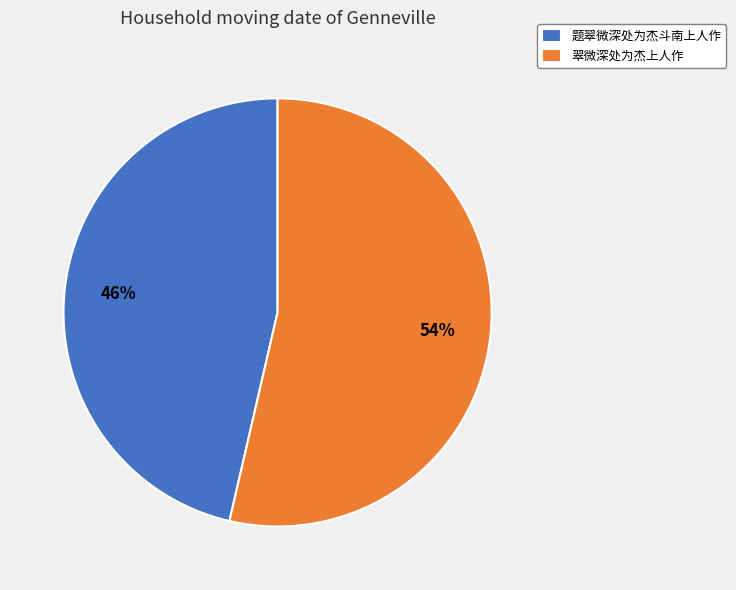

To the nearest percent, what is the average slice percentage?

50%